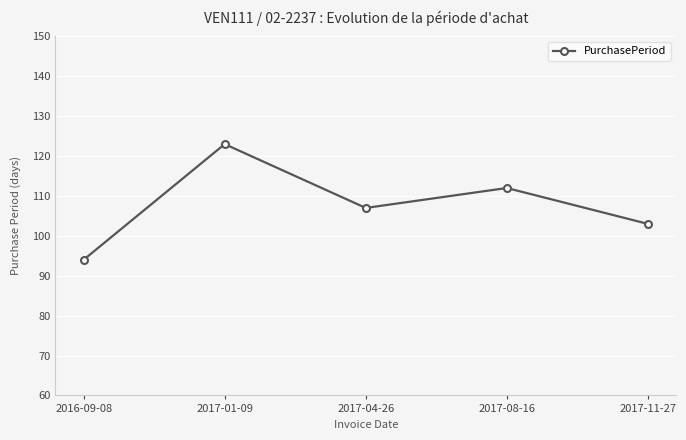

Approximately how many times larger is the value at 2017-11-27 compared to 2016-09-08?

1.1